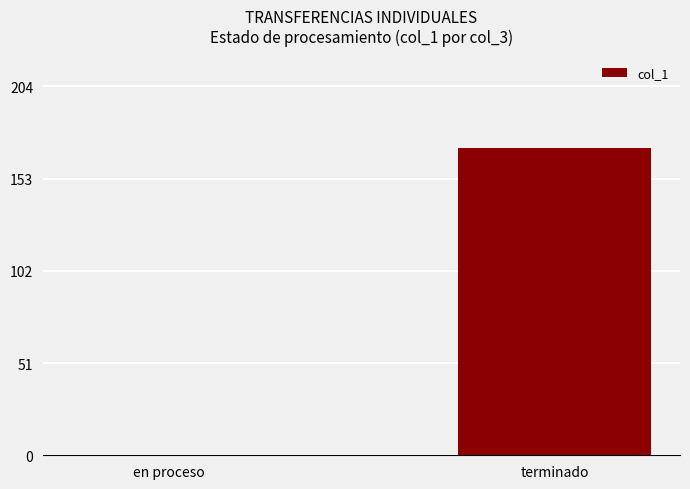

How many positive values are there?

1